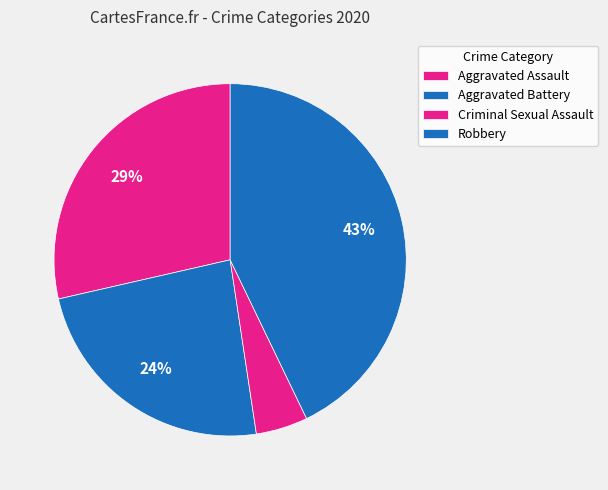

How many slices are in this pie chart?

4